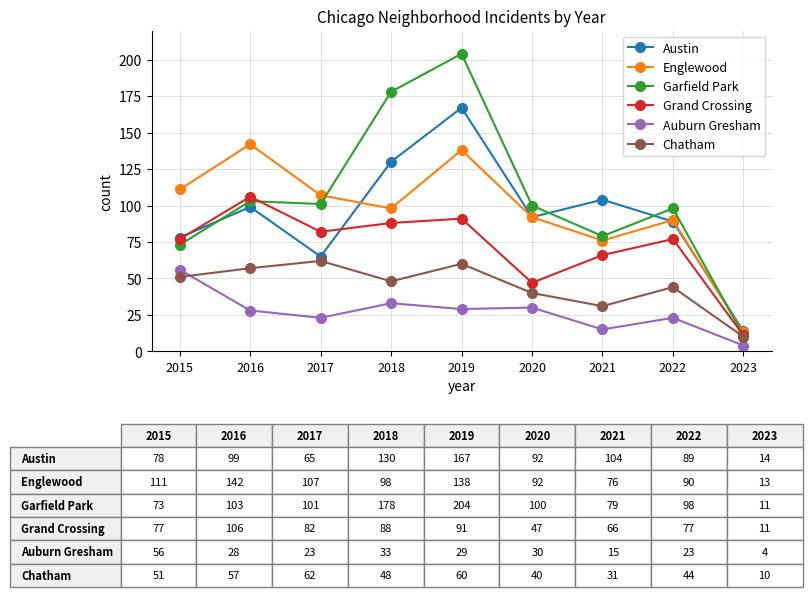

How many categories are shown in the chart?

9